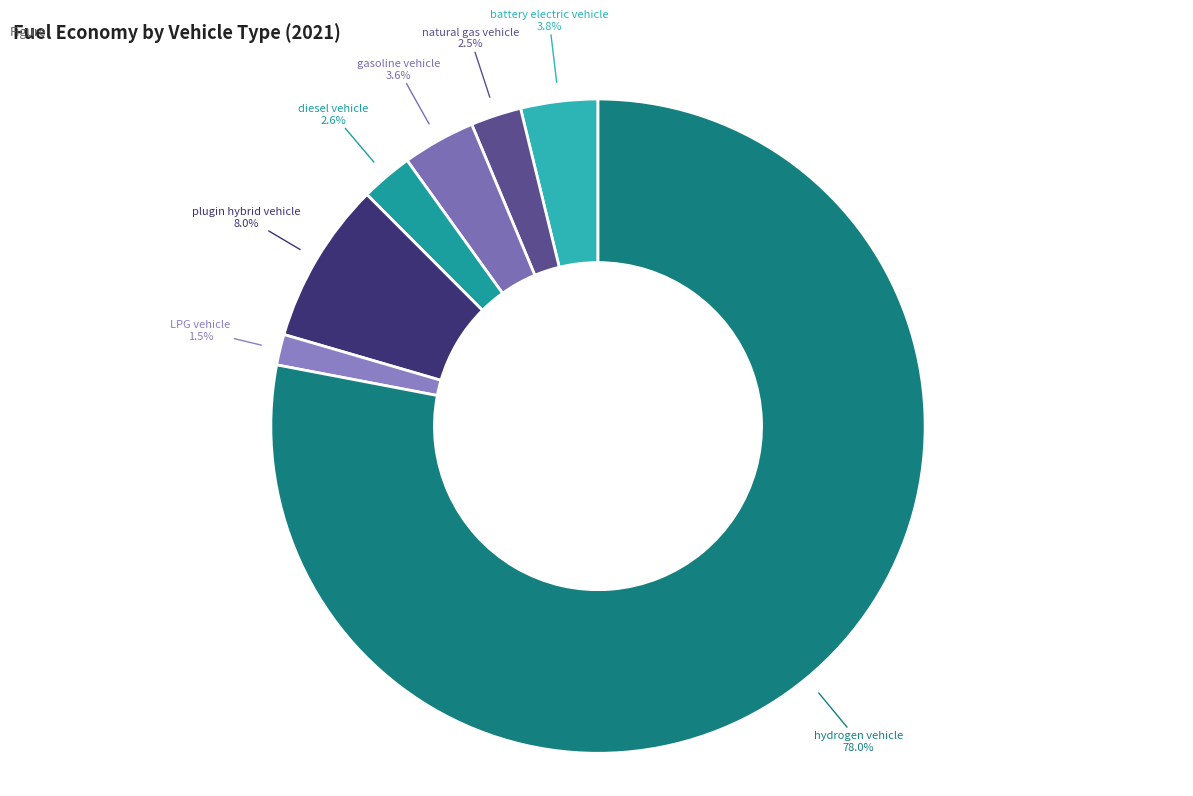

Is it true that hydrogen vehicle is 67% of the pie?

False